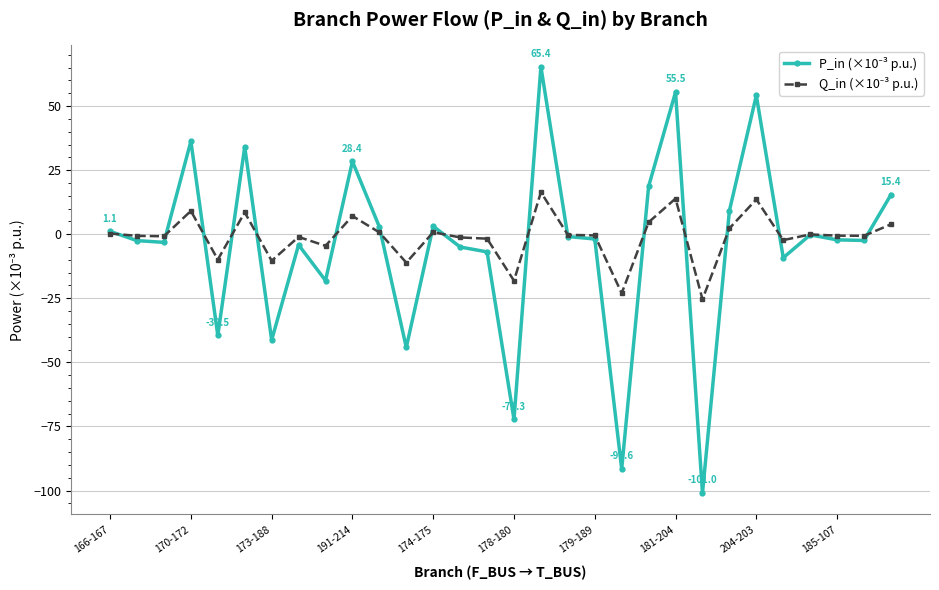

What is the maximum value shown in the chart?

65.4